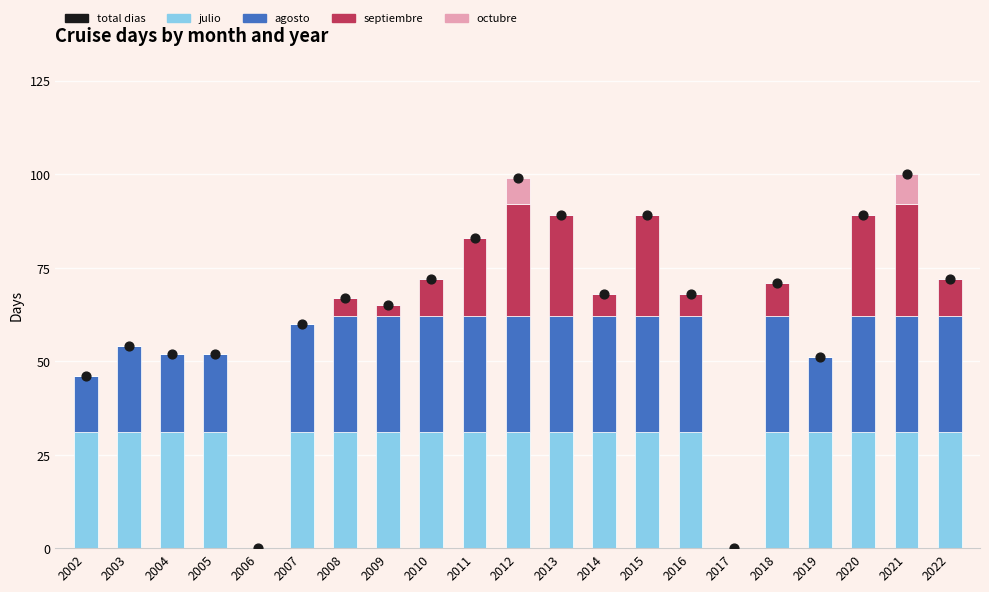

Which series contains the highest Y value?

total dias